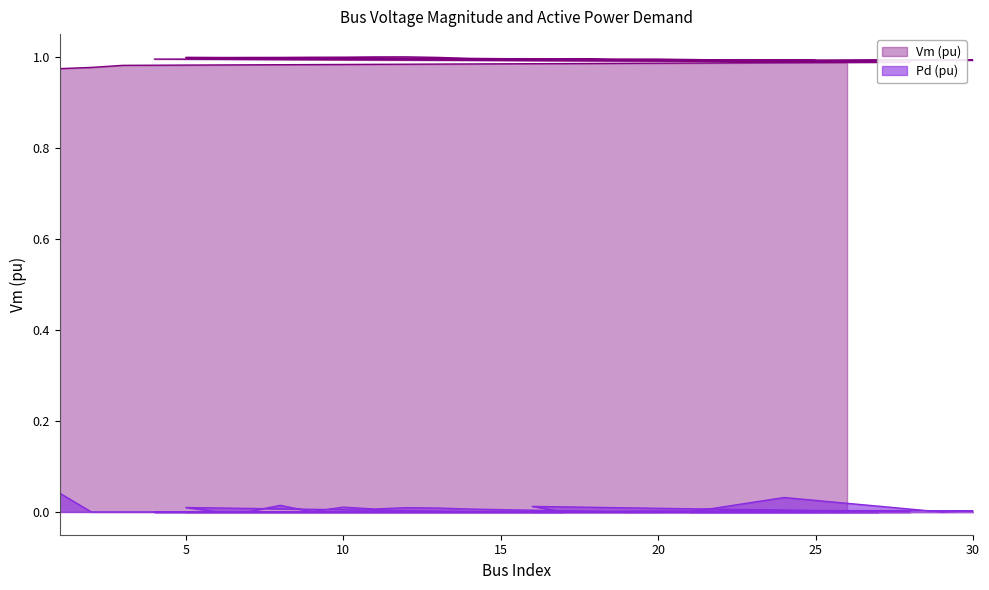

What is the label of the 24th point from the left?

24